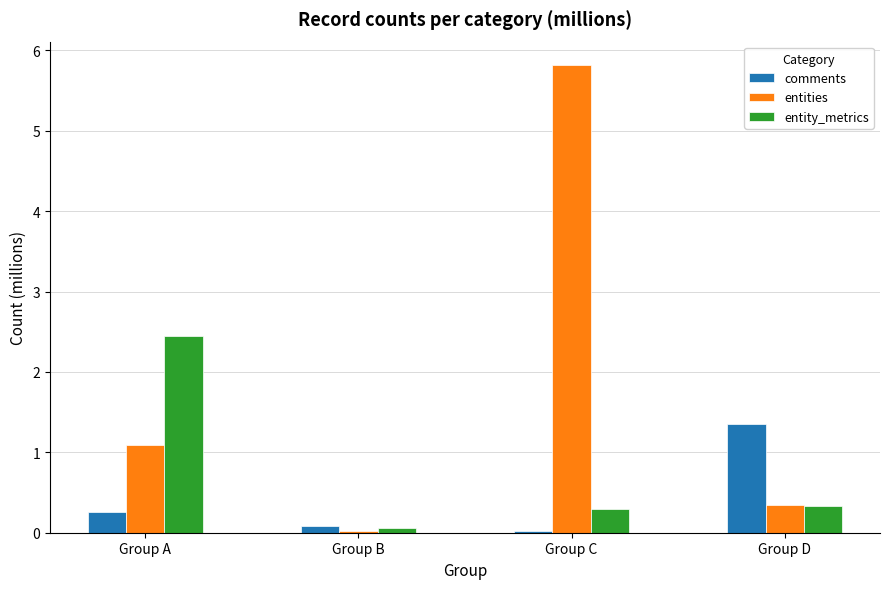

Which category has the highest value in the entities series?

Group C